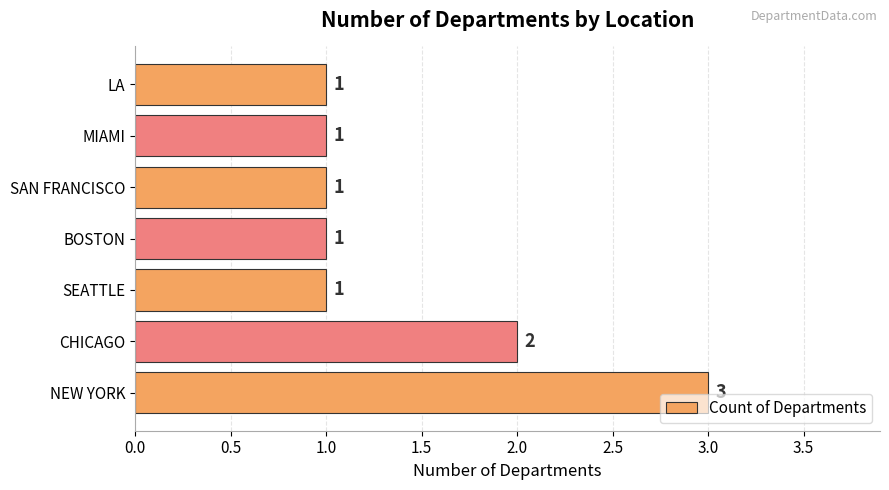

Where is the data nearest to the value 2?

CHICAGO